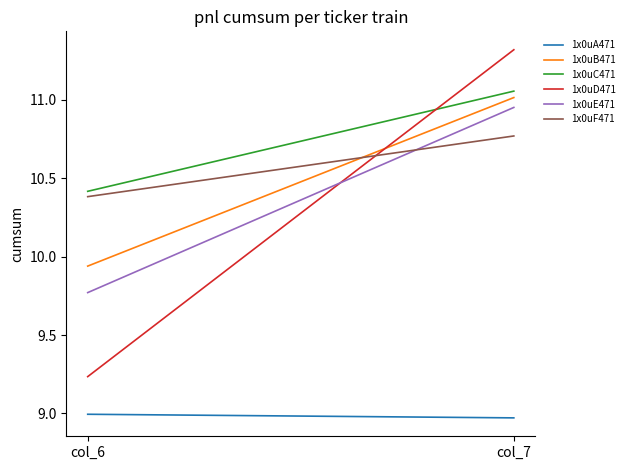

What is the spread (max minus min) of values at col_7?

2.3